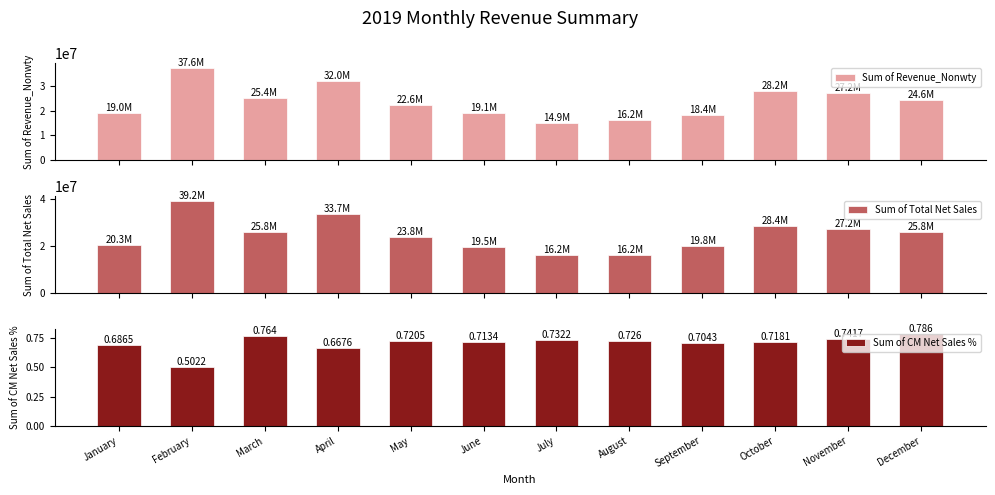

Is it true that Sum of CM Net Sales % equals 0.8 at March?

True